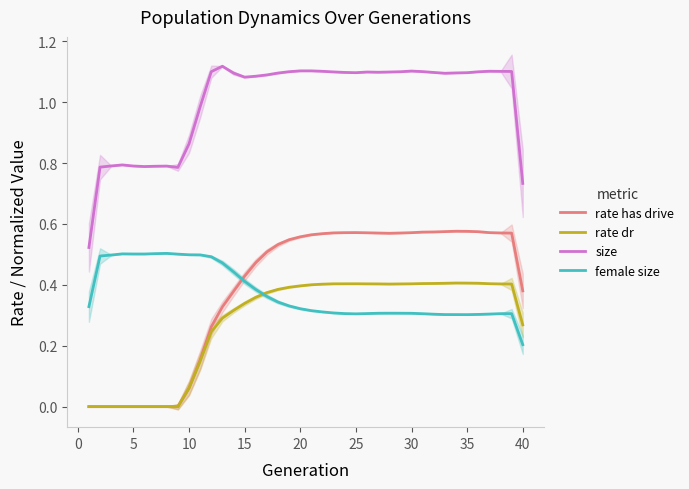

Reading right to left, what are all the values shown in this chart?

rate has drive: 0.4	0.6	0.6	0.6	0.6	0.6	0.6	0.6	0.6	0.6	0.6	0.6	0.6	0.6	0.6	0.6	0.6	0.6	0.6	0.6	0.6	0.5	0.5	0.5	0.5	0.4	0.4	0.3	0.3	0.2	0.1	0.0	0.0	0.0	0.0	0.0	0.0	0.0	0.0	0.0
rate dr: 0.3	0.4	0.4	0.4	0.4	0.4	0.4	0.4	0.4	0.4	0.4	0.4	0.4	0.4	0.4	0.4	0.4	0.4	0.4	0.4	0.4	0.4	0.4	0.4	0.4	0.3	0.3	0.3	0.2	0.1	0.1	0.0	0.0	0.0	0.0	0.0	0.0	0.0	0.0	0.0
size: 0.7	1.1	1.1	1.1	1.1	1.1	1.1	1.1	1.1	1.1	1.1	1.1	1.1	1.1	1.1	1.1	1.1	1.1	1.1	1.1	1.1	1.1	1.1	1.1	1.1	1.1	1.1	1.1	1.1	1.0	0.9	0.8	0.8	0.8	0.8	0.8	0.8	0.8	0.8	0.5
female size: 0.2	0.3	0.3	0.3	0.3	0.3	0.3	0.3	0.3	0.3	0.3	0.3	0.3	0.3	0.3	0.3	0.3	0.3	0.3	0.3	0.3	0.3	0.3	0.4	0.4	0.4	0.4	0.5	0.5	0.5	0.5	0.5	0.5	0.5	0.5	0.5	0.5	0.5	0.5	0.3